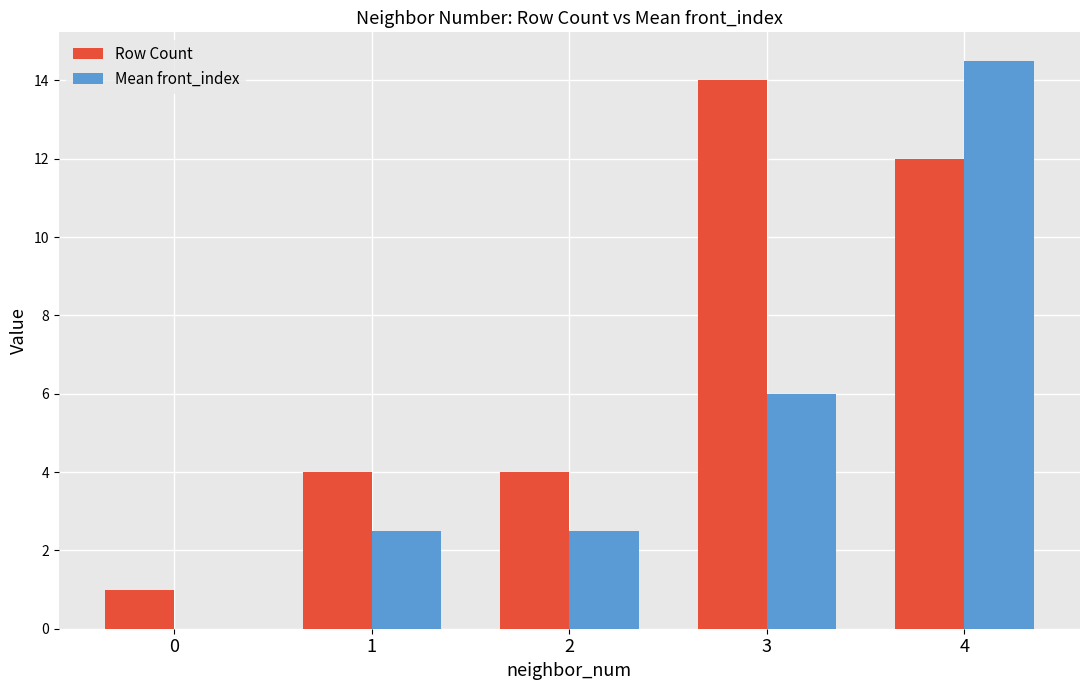

Which category has the highest value across all series?

4